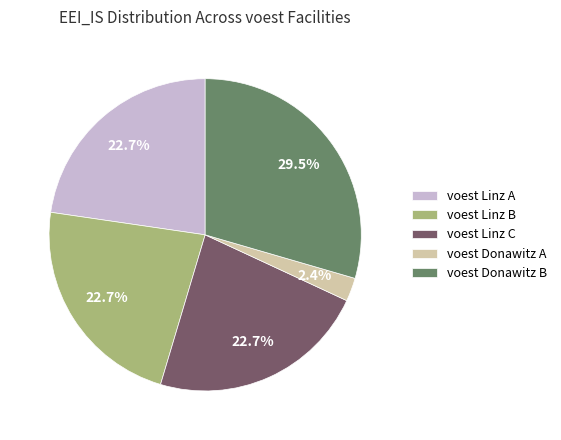

To the nearest percent, what is the difference between the largest and smallest slice percentages?

27%